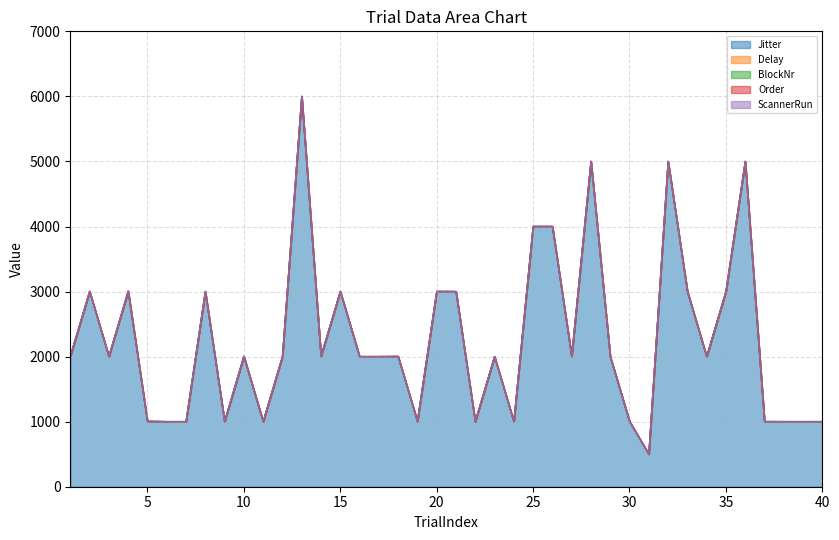

What are all the series names shown in the legend?

Jitter, Delay, BlockNr, Order, ScannerRun